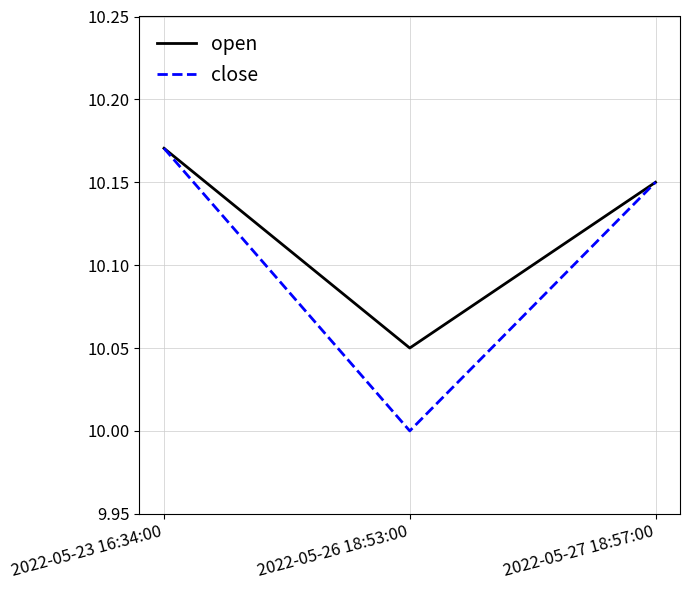

Which category has the lowest value in the close series?

2022-05-26 18:53:00